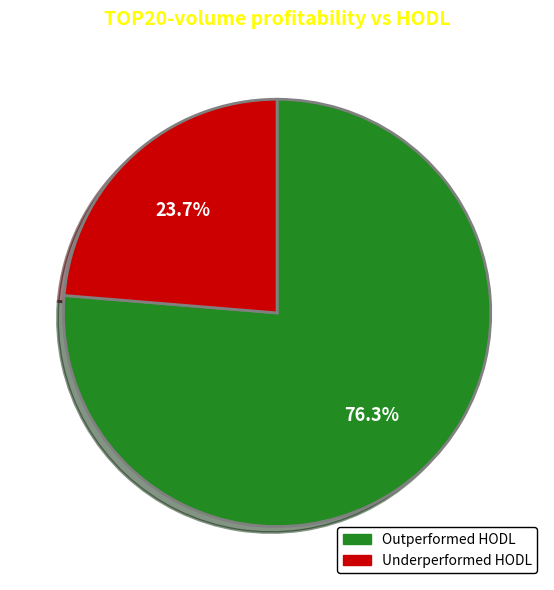

Do Underperformed HODL and Outperformed HODL together represent more than half of the pie?

Yes